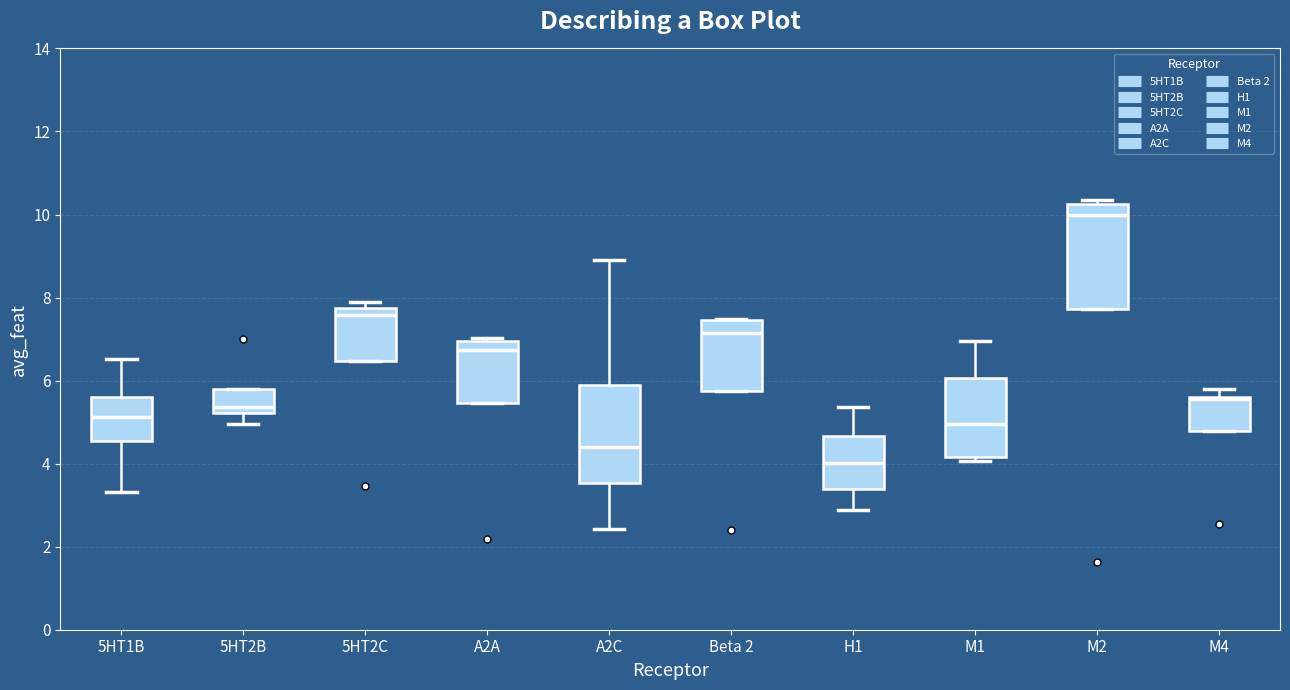

Which box's median line is the highest?

M2